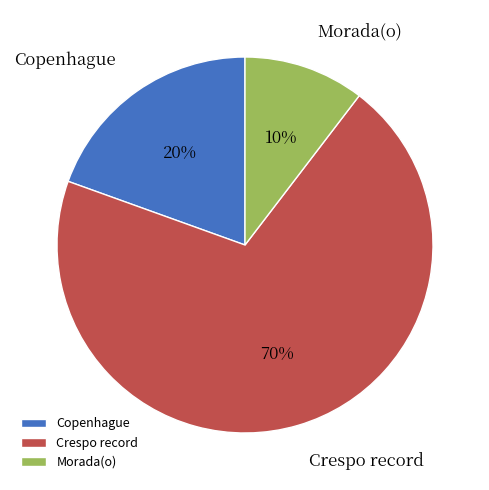

Is there a majority slice in this chart?

Yes